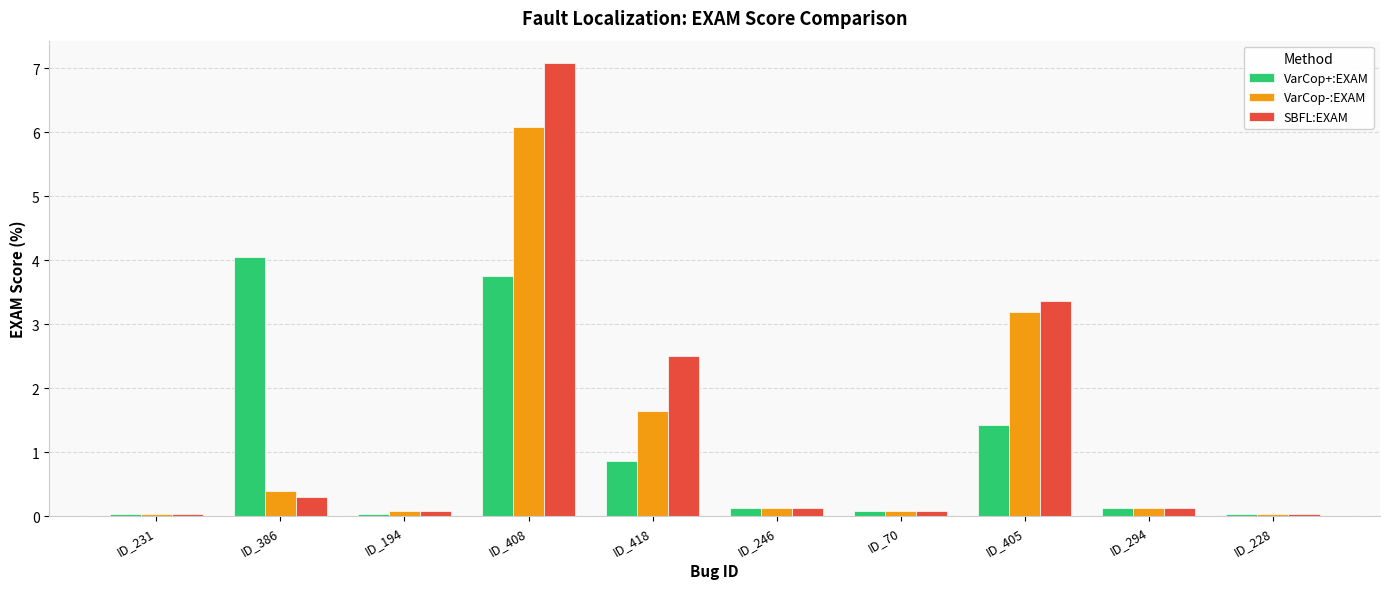

True or false: VarCop-:EXAM has a value of 0.0 at ID_228.

True